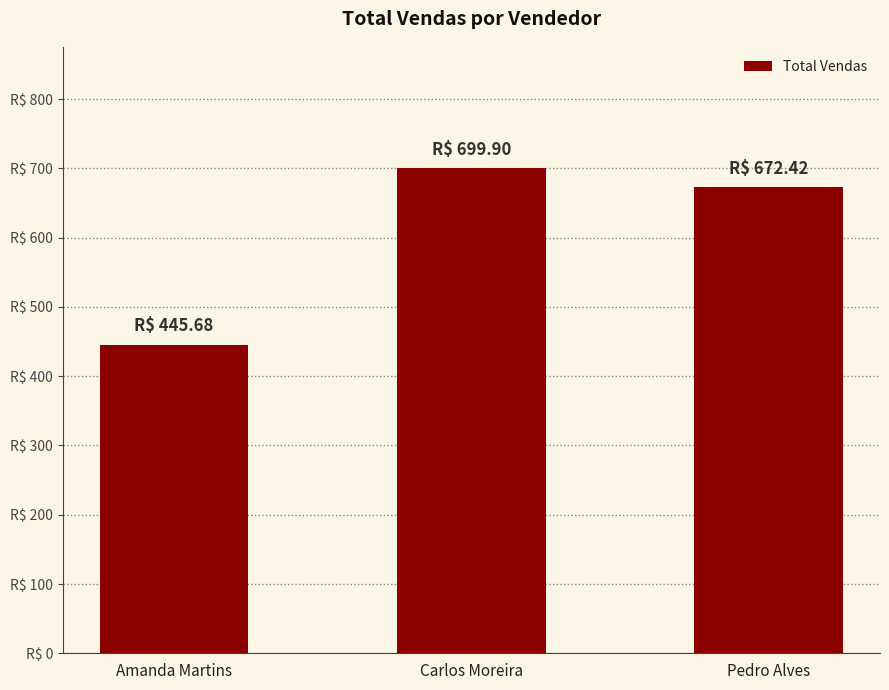

What is the ratio of the value at Amanda Martins to the value at Carlos Moreira?

0.6